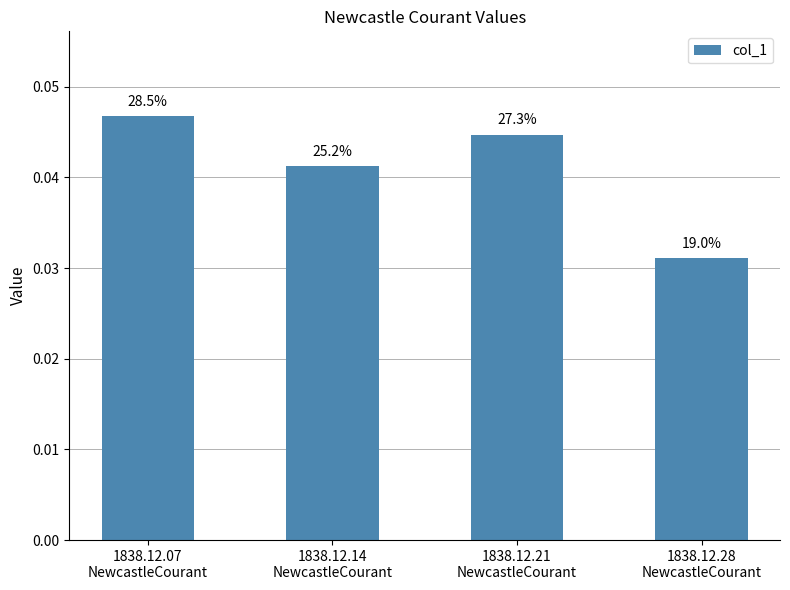

What is the sum of all values?

0.2